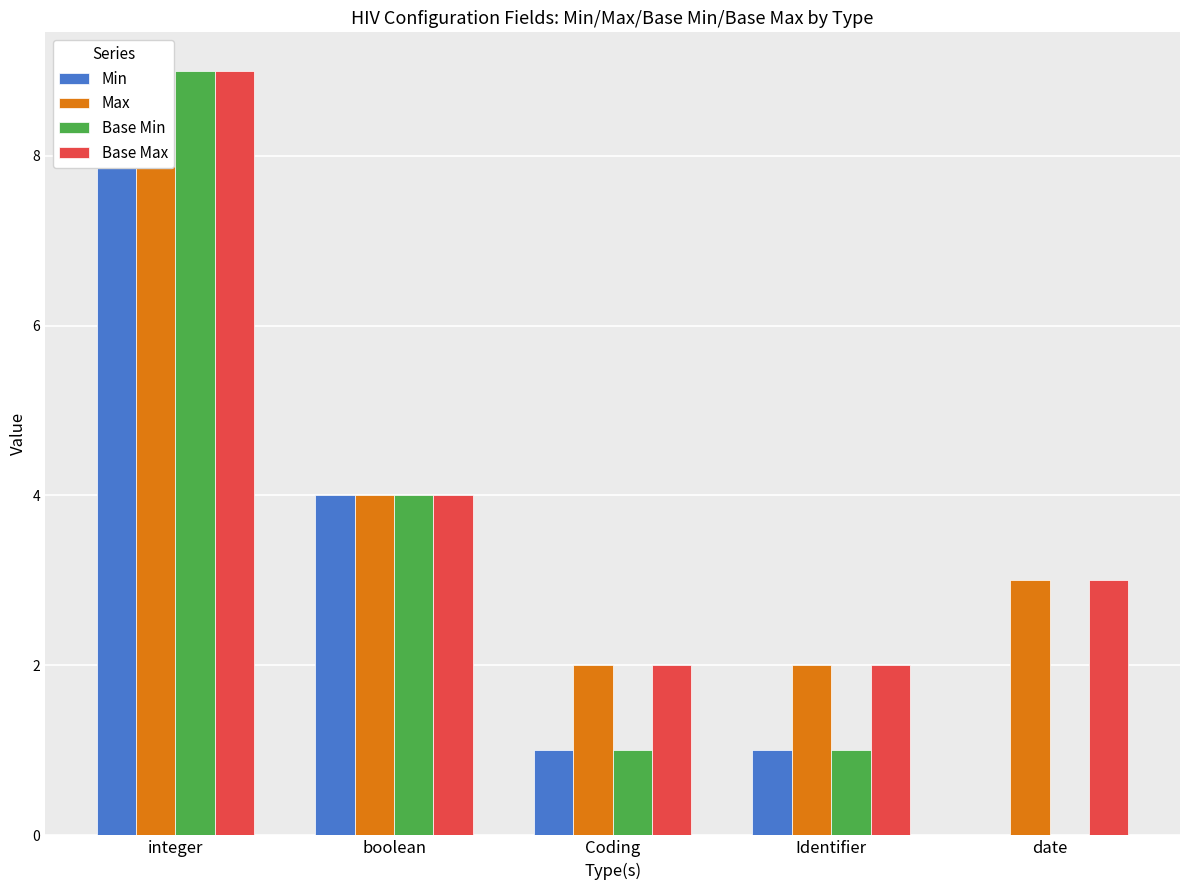

What value does the Max series have at boolean?

4